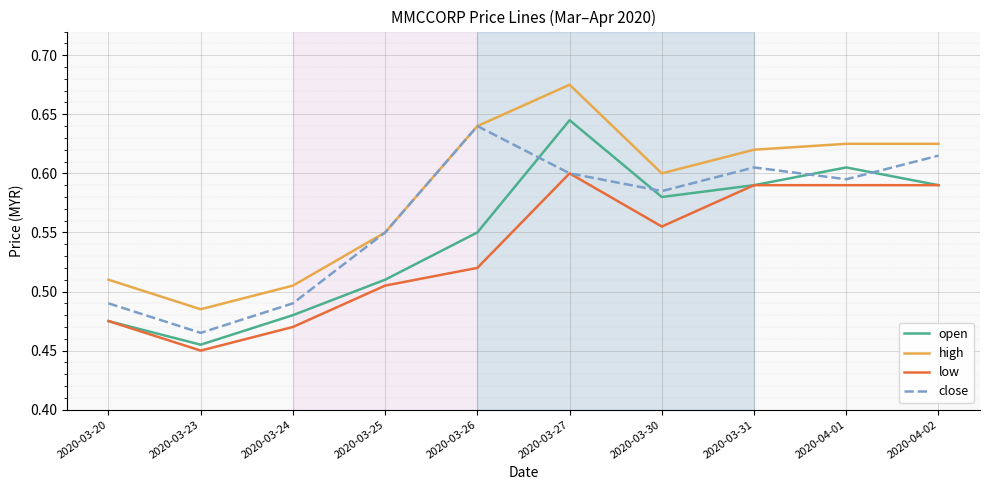

Is it true that low equals 0.3 at 2020-03-24?

False